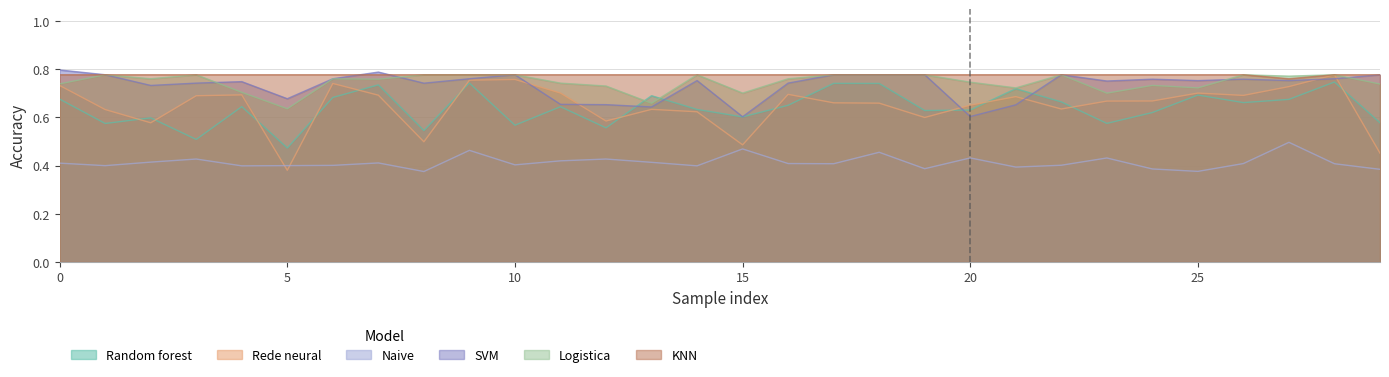

What is the difference between the second highest and second lowest values in the SVM series?

0.2